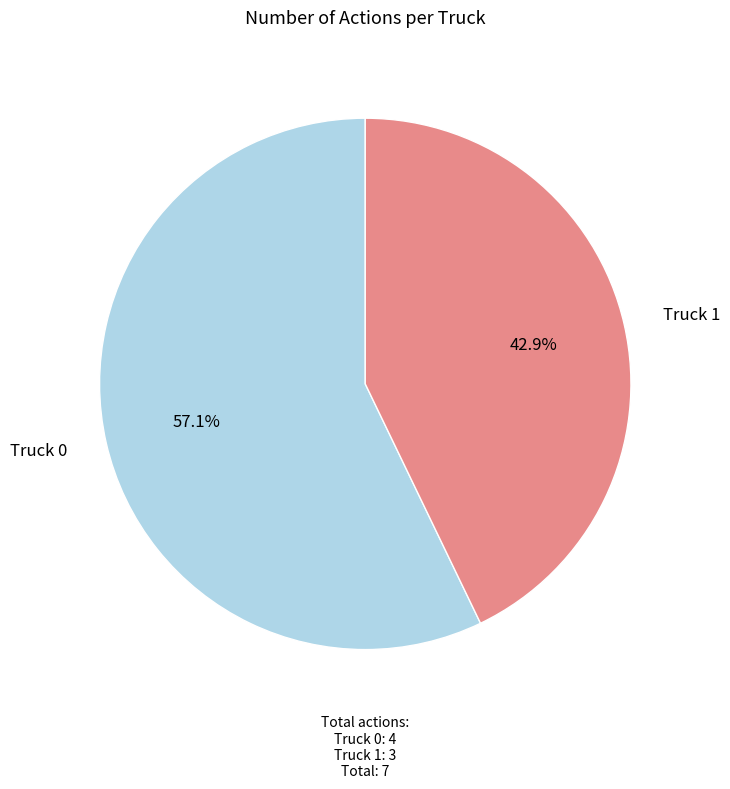

What is the smallest slice in the pie chart?

Truck 1